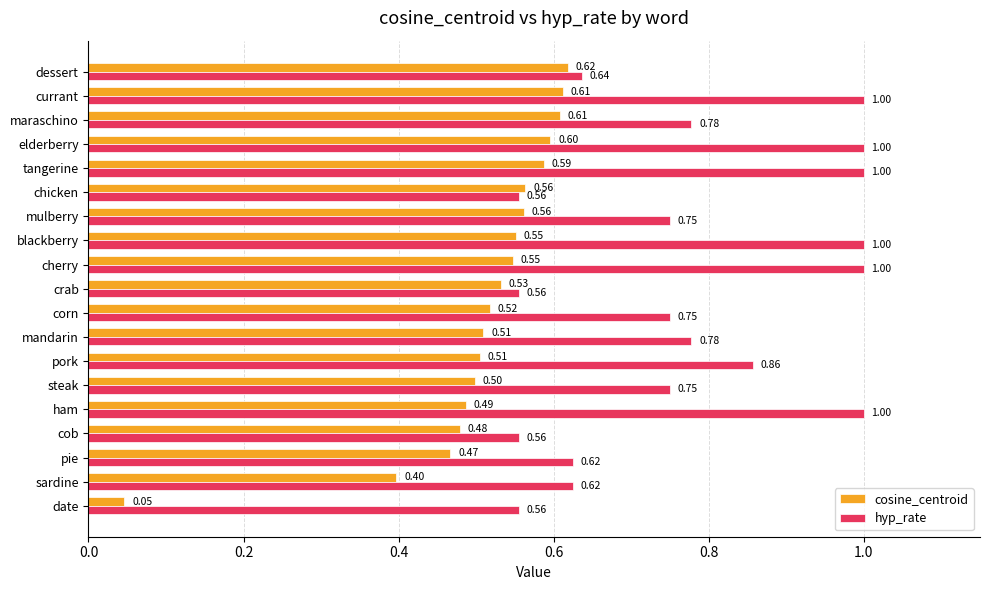

List the series in order of their overall mean, highest first.

hyp_rate, cosine_centroid